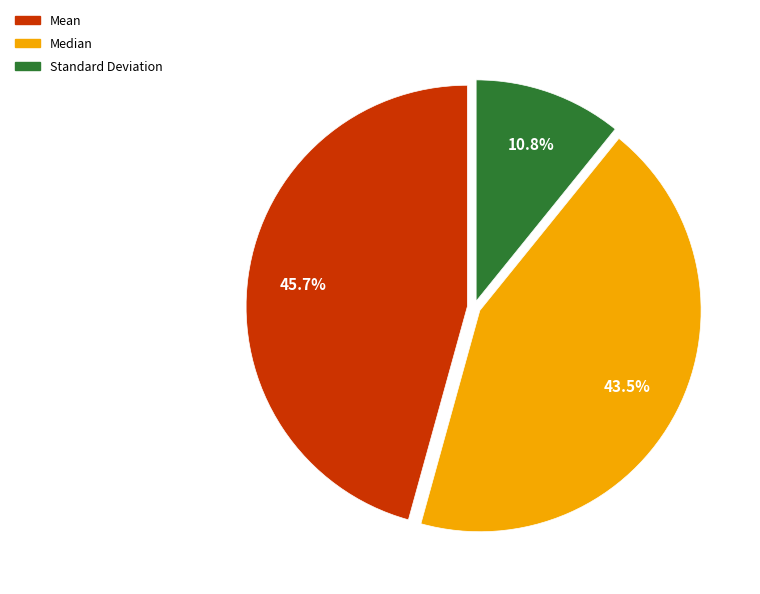

Is Median the majority of the pie?

No